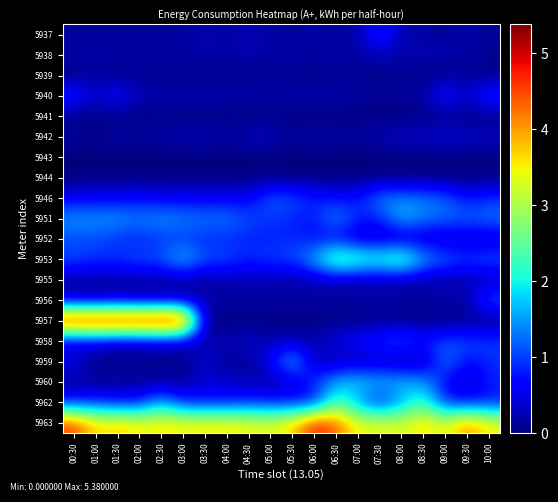

Reading left to right, transcribe all the data shown in this chart.

5937: 00:30=0.2	01:00=0.1	01:30=0.1	02:00=0.1	02:30=0.1	03:00=0.1	03:30=0.3	04:00=0.2	04:30=0.3	05:00=0.2	05:30=0.1	06:00=0.2	06:30=0.1	07:00=0.2	07:30=1.0	08:00=0.2	08:30=0.2	09:00=0.1	09:30=0.2	10:00=0.1
5938: 00:30=0.2	01:00=0.2	01:30=0.2	02:00=0.2	02:30=0.2	03:00=0.2	03:30=0.2	04:00=0.2	04:30=0.2	05:00=0.2	05:30=0.2	06:00=0.2	06:30=0.2	07:00=0.2	07:30=0.3	08:00=0.2	08:30=0.3	09:00=0.3	09:30=0.2	10:00=0.1
5939: 00:30=0.0	01:00=0.1	01:30=0.0	02:00=0.1	02:30=0.1	03:00=0.0	03:30=0.1	04:00=0.0	04:30=0.1	05:00=0.1	05:30=0.1	06:00=0.0	06:30=0.1	07:00=0.1	07:30=0.0	08:00=0.1	08:30=0.0	09:00=0.0	09:30=0.1	10:00=0.0
5940: 00:30=0.9	01:00=0.3	01:30=0.8	02:00=0.3	02:30=0.3	03:00=0.2	03:30=0.3	04:00=0.2	04:30=0.2	05:00=0.2	05:30=0.2	06:00=0.2	06:30=0.2	07:00=0.2	07:30=0.2	08:00=0.1	08:30=0.2	09:00=0.9	09:30=0.3	10:00=1.0
5941: 00:30=0.0	01:00=0.0	01:30=0.0	02:00=0.0	02:30=0.0	03:00=0.0	03:30=0.0	04:00=0.0	04:30=0.0	05:00=0.0	05:30=0.0	06:00=0.0	06:30=0.0	07:00=0.0	07:30=0.0	08:00=0.0	08:30=0.0	09:00=0.0	09:30=0.0	10:00=0.0
5942: 00:30=0.2	01:00=0.1	01:30=0.2	02:00=0.1	02:30=0.2	03:00=0.3	03:30=0.3	04:00=0.2	04:30=0.3	05:00=0.3	05:30=0.1	06:00=0.3	06:30=0.2	07:00=0.2	07:30=0.3	08:00=0.4	08:30=0.3	09:00=0.5	09:30=0.4	10:00=0.4
5943: 00:30=0.0	01:00=0.0	01:30=0.0	02:00=0.0	02:30=0.0	03:00=0.0	03:30=0.0	04:00=0.0	04:30=0.0	05:00=0.0	05:30=0.0	06:00=0.0	06:30=0.0	07:00=0.0	07:30=0.0	08:00=0.0	08:30=0.0	09:00=0.0	09:30=0.0	10:00=0.0
5944: 00:30=0.0	01:00=0.0	01:30=0.0	02:00=0.0	02:30=0.0	03:00=0.0	03:30=0.0	04:00=0.0	04:30=0.0	05:00=0.0	05:30=0.0	06:00=0.0	06:30=0.0	07:00=0.0	07:30=0.0	08:00=0.0	08:30=0.0	09:00=0.0	09:30=0.0	10:00=0.0
5946: 00:30=0.6	01:00=0.6	01:30=0.6	02:00=0.7	02:30=0.6	03:00=0.6	03:30=0.6	04:00=0.6	04:30=0.6	05:00=1.2	05:30=1.1	06:00=0.8	06:30=0.7	07:00=0.7	07:30=1.4	08:00=1.4	08:30=1.3	09:00=1.2	09:30=0.7	10:00=0.9
5951: 00:30=1.5	01:00=1.5	01:30=1.5	02:00=1.4	02:30=1.5	03:00=1.4	03:30=1.3	04:00=1.4	04:30=1.1	05:00=1.0	05:30=0.8	06:00=0.8	06:30=1.5	07:00=0.9	07:30=0.8	08:00=1.8	08:30=1.3	09:00=1.3	09:30=1.2	10:00=1.3
5952: 00:30=1.0	01:00=1.1	01:30=0.9	02:00=0.8	02:30=0.9	03:00=0.9	03:30=0.9	04:00=0.8	04:30=0.8	05:00=0.8	05:30=0.9	06:00=0.7	06:30=0.6	07:00=0.3	07:30=0.2	08:00=0.2	08:30=0.3	09:00=0.3	09:30=0.3	10:00=0.3
5953: 00:30=1.1	01:00=0.9	01:30=1.0	02:00=1.1	02:30=1.1	03:00=1.8	03:30=1.1	04:00=1.1	04:30=0.9	05:00=1.0	05:30=1.0	06:00=1.7	06:30=2.8	07:00=2.5	07:30=2.3	08:00=2.8	08:30=1.6	09:00=1.2	09:30=1.0	10:00=1.2
5955: 00:30=0.2	01:00=0.2	01:30=0.2	02:00=0.1	02:30=0.2	03:00=0.2	03:30=0.1	04:00=0.2	04:30=0.2	05:00=0.2	05:30=0.1	06:00=0.2	06:30=0.2	07:00=0.2	07:30=0.2	08:00=0.1	08:30=0.2	09:00=0.2	09:30=0.2	10:00=0.2
5956: 00:30=0.2	01:00=0.2	01:30=0.2	02:00=0.2	02:30=0.2	03:00=0.2	03:30=0.2	04:00=0.2	04:30=0.2	05:00=0.2	05:30=0.2	06:00=0.2	06:30=0.2	07:00=0.2	07:30=0.3	08:00=0.2	08:30=0.2	09:00=0.3	09:30=0.2	10:00=1.2
5957: 00:30=5.3	01:00=5.3	01:30=5.4	02:00=5.3	02:30=5.4	03:00=5.4	03:30=0.0	04:00=0.0	04:30=0.0	05:00=0.0	05:30=0.0	06:00=0.0	06:30=0.0	07:00=0.0	07:30=0.0	08:00=0.0	08:30=0.0	09:00=0.0	09:30=0.0	10:00=0.0
5958: 00:30=0.2	01:00=0.4	01:30=0.2	02:00=0.3	02:30=0.4	03:00=0.3	03:30=0.2	04:00=0.3	04:30=0.4	05:00=0.2	05:30=0.3	06:00=0.2	06:30=0.6	07:00=0.7	07:30=1.0	08:00=1.2	08:30=0.9	09:00=1.1	09:30=1.1	10:00=1.0
5959: 00:30=0.6	01:00=0.1	01:30=0.1	02:00=0.1	02:30=0.1	03:00=0.1	03:30=0.4	04:00=0.1	04:30=0.1	05:00=0.6	05:30=1.8	06:00=0.2	06:30=0.2	07:00=0.2	07:30=0.2	08:00=0.1	08:30=0.1	09:00=1.4	09:30=0.6	10:00=0.9
5960: 00:30=0.1	01:00=0.1	01:30=0.2	02:00=0.1	02:30=0.1	03:00=0.1	03:30=0.4	04:00=0.4	04:30=0.2	05:00=0.2	05:30=0.3	06:00=1.0	06:30=1.6	07:00=1.9	07:30=1.7	08:00=1.7	08:30=1.6	09:00=0.6	09:30=0.2	10:00=0.9
5962: 00:30=0.8	01:00=0.9	01:30=0.7	02:00=0.7	02:30=1.6	03:00=0.8	03:30=0.8	04:00=0.7	04:30=0.9	05:00=0.8	05:30=0.8	06:00=0.6	06:30=2.4	07:00=1.5	07:30=0.7	08:00=1.5	08:30=2.3	09:00=0.8	09:30=0.7	10:00=0.7
5963: 00:30=4.5	01:00=3.6	01:30=3.7	02:00=3.5	02:30=3.6	03:00=3.5	03:30=3.5	04:00=3.5	04:30=3.4	05:00=3.4	05:30=3.6	06:00=4.8	06:30=4.3	07:00=3.4	07:30=3.4	08:00=3.2	08:30=3.7	09:00=3.2	09:30=4.1	10:00=3.5